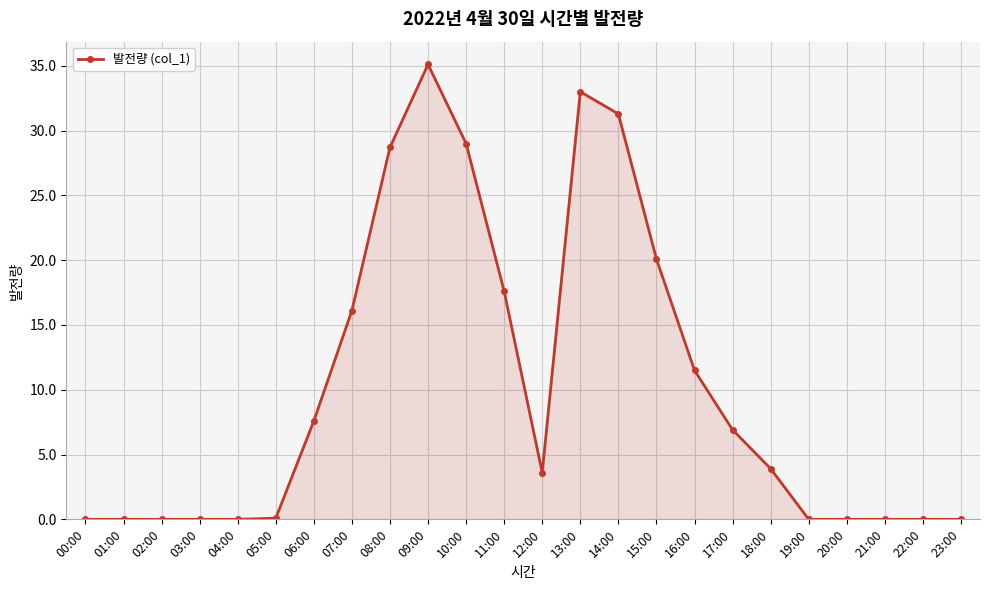

Which has a higher value, 13:00 or 18:00?

13:00